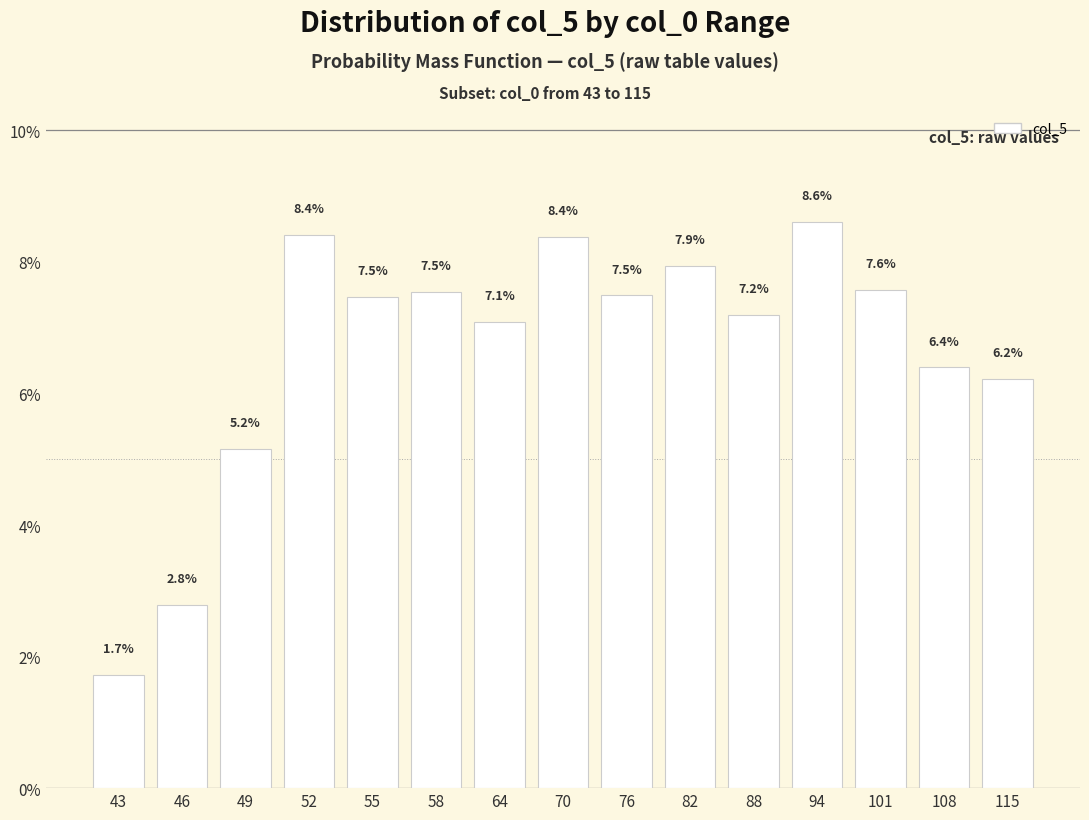

What is the difference between the values at 43 and 82?

6.2